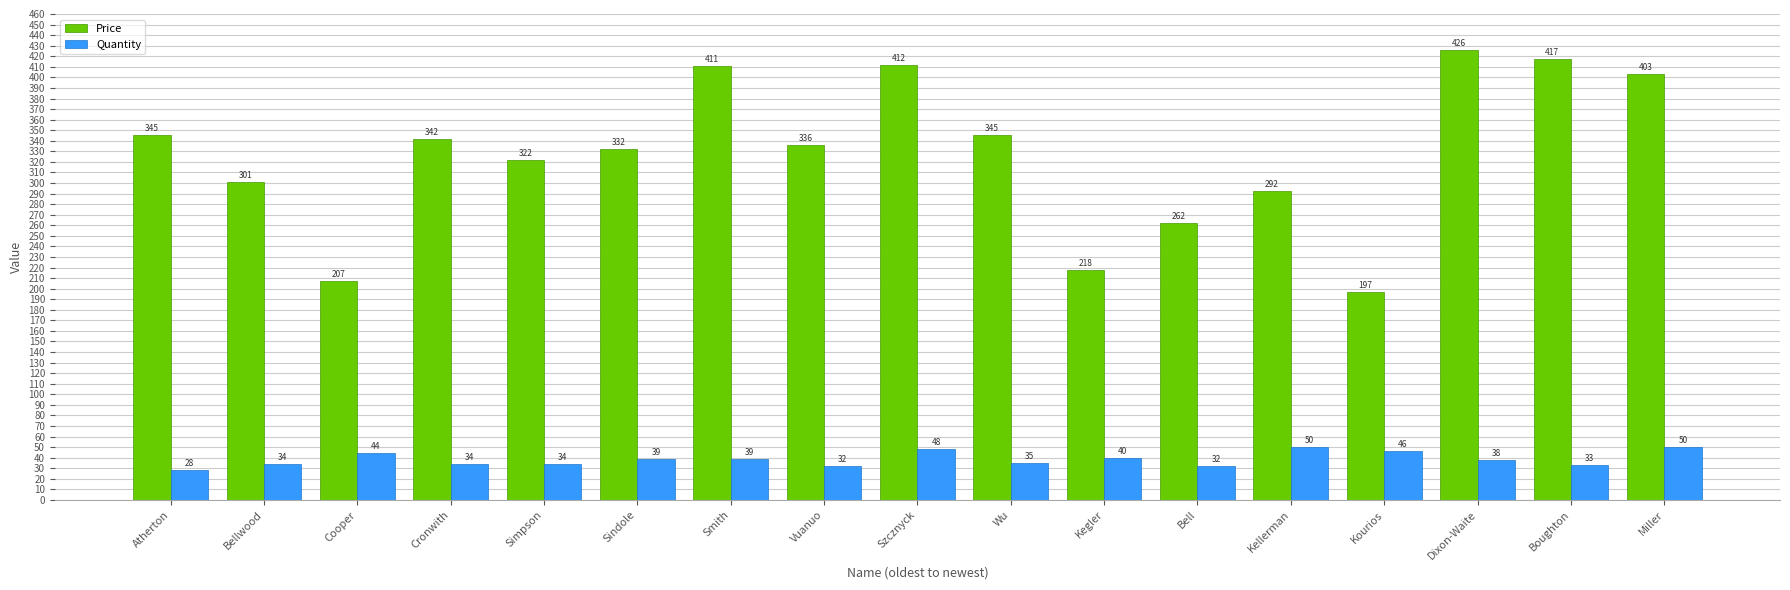

Rank the series at Bell from lowest to highest value.

Quantity, Price